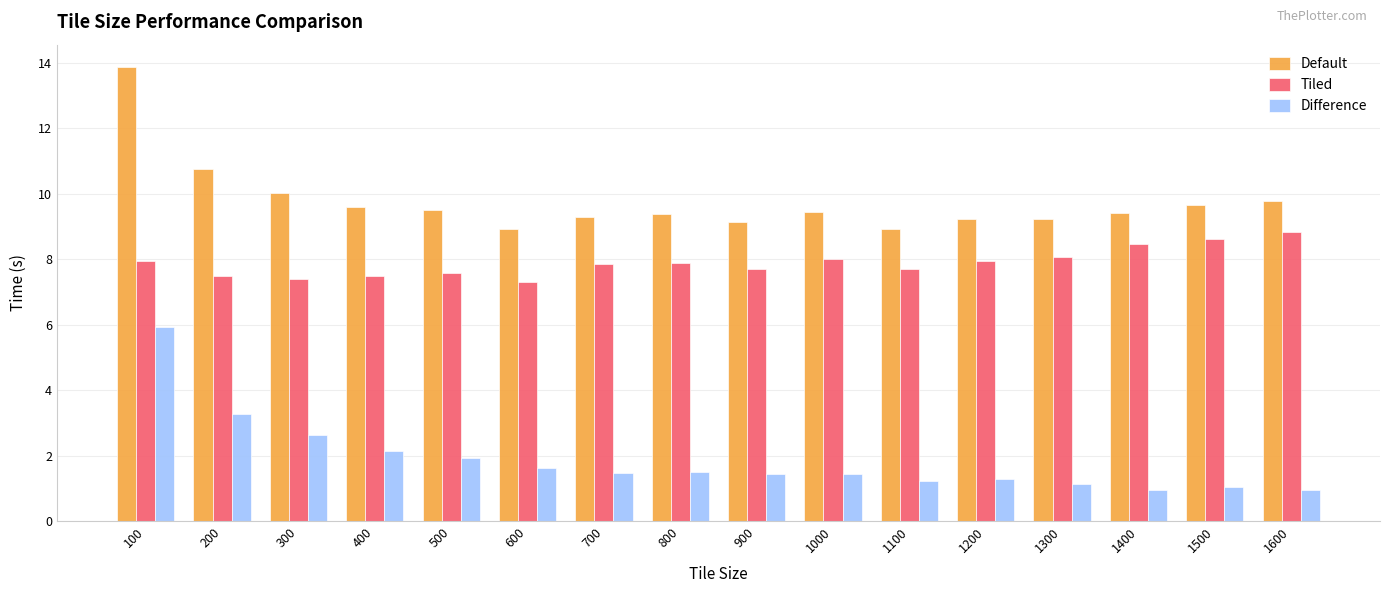

True or false: Difference has a value of 1.9 at 500.

True